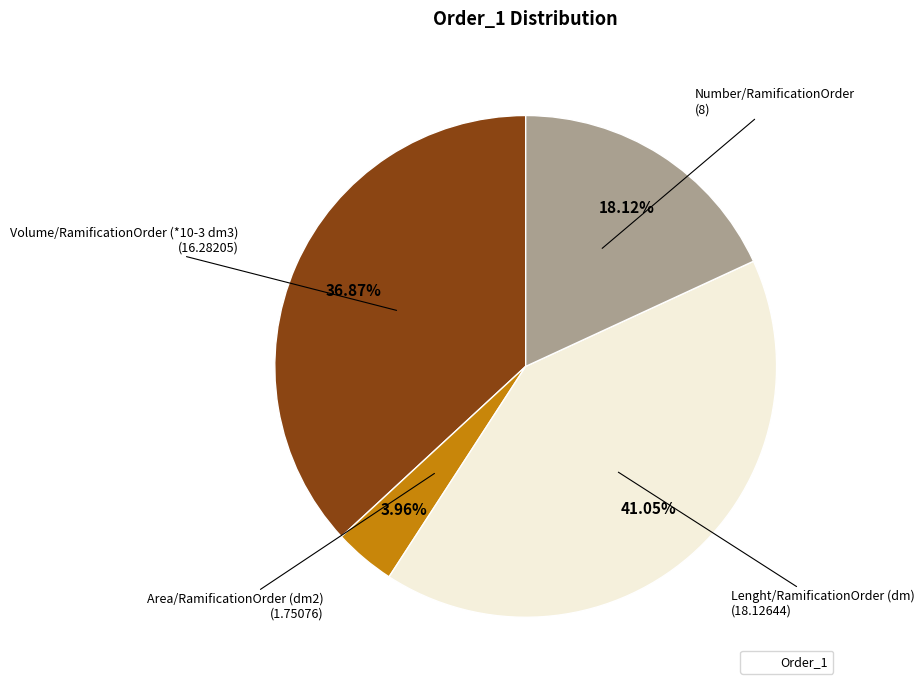

Does any single category account for the majority?

No